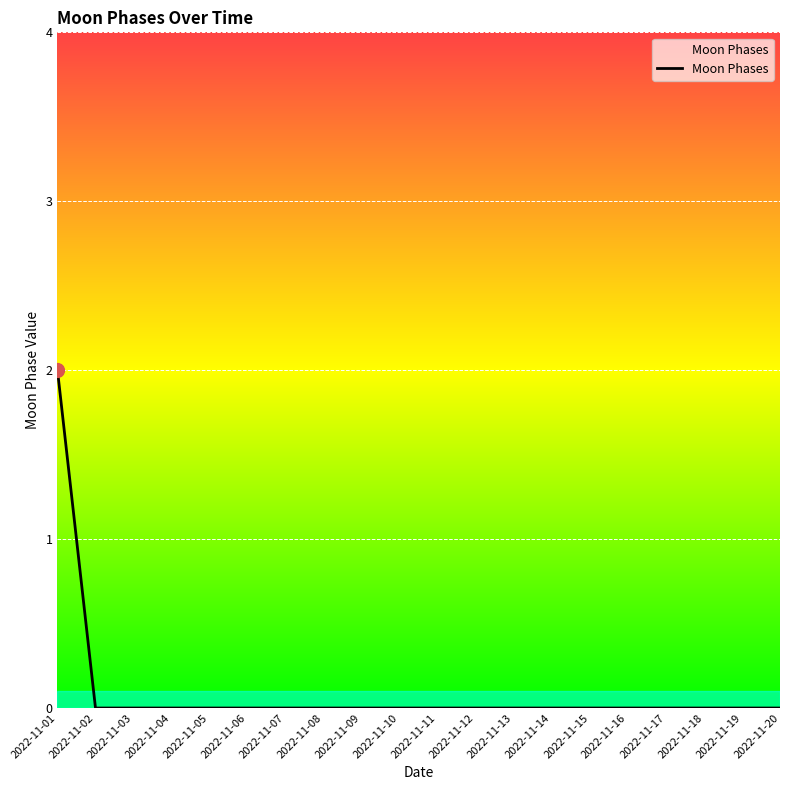

How many lines are shown in the chart?

1